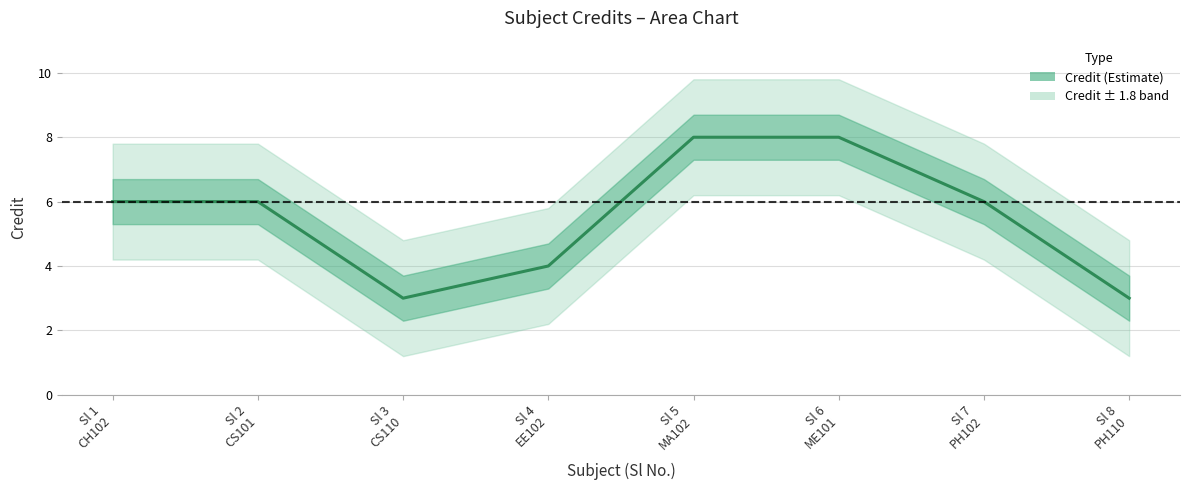

How many values are between 4 and 8?

6